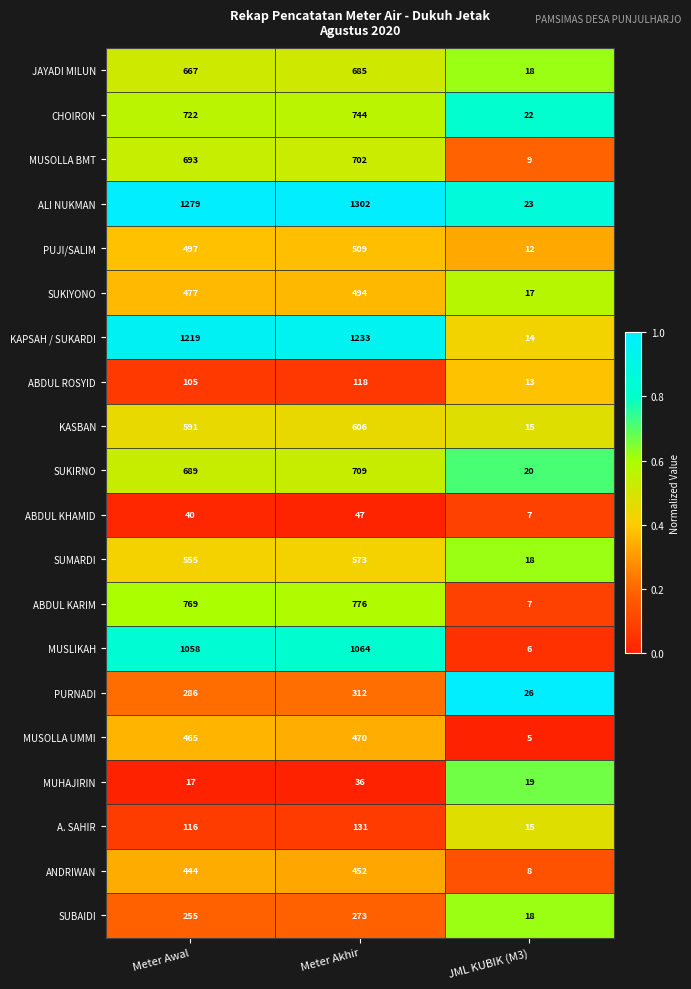

Is it true that ABDUL KARIM equals 528 at Meter Akhir?

False